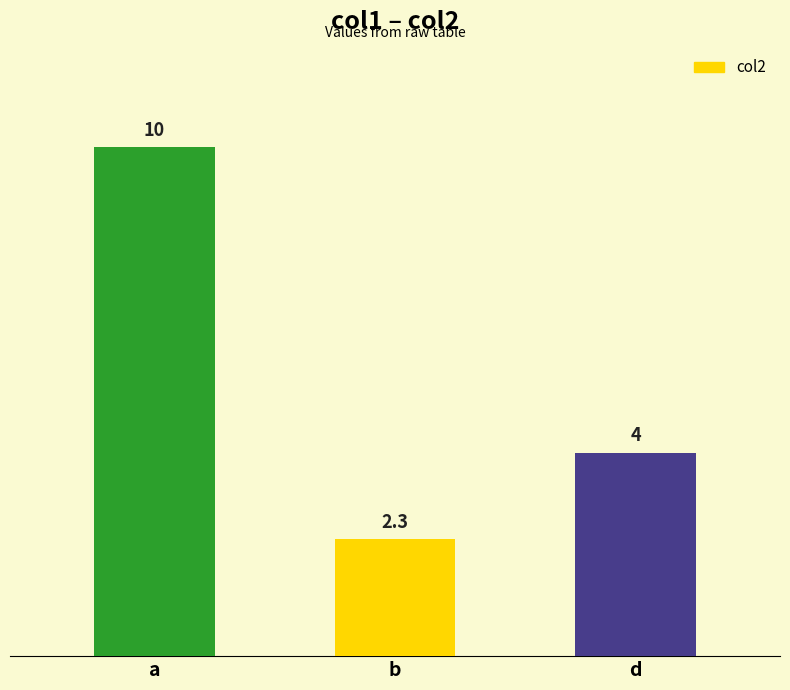

Which label corresponds to the smallest value in the chart?

b